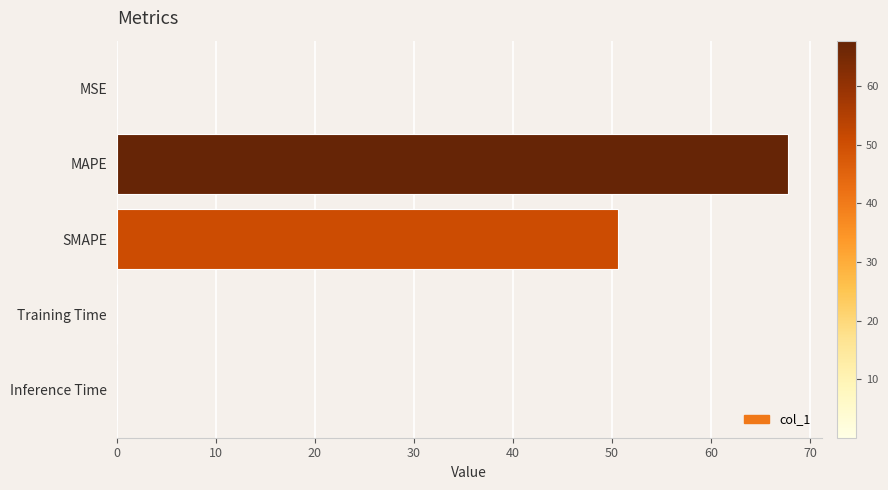

Which category has the highest value across all series?

MAPE